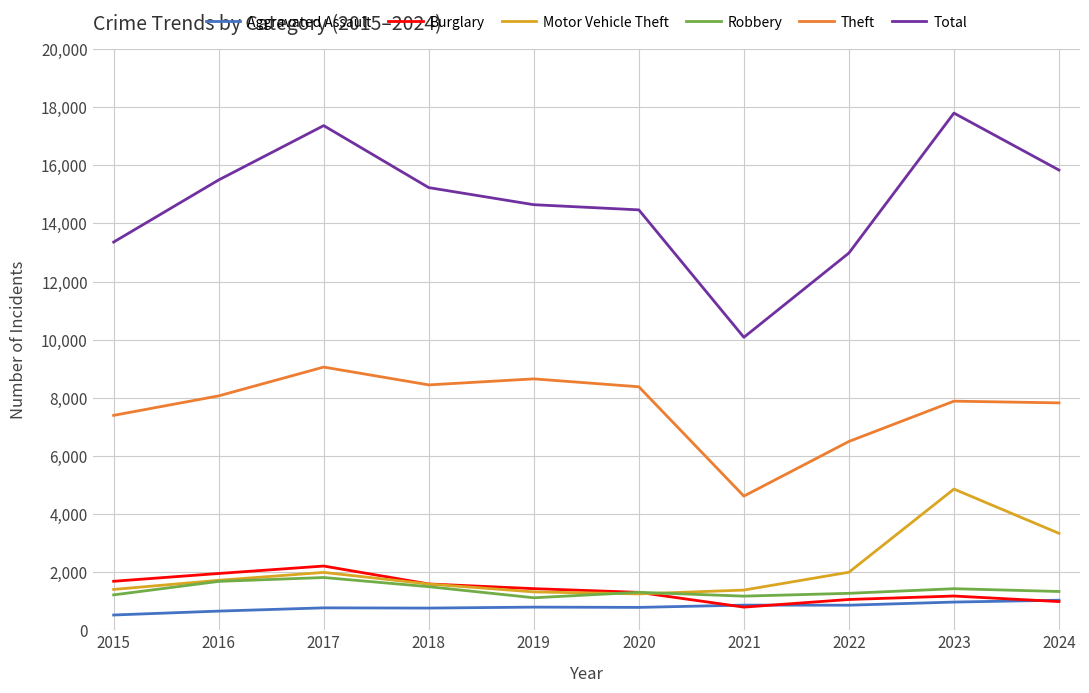

Which series changed the most between 2020 and 2023?

Motor Vehicle Theft